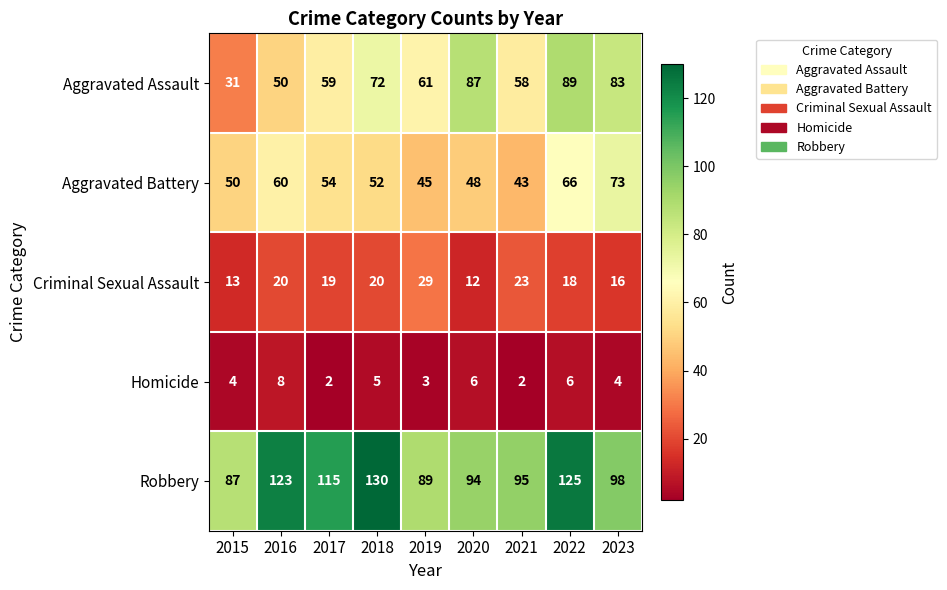

True or false: Criminal Sexual Assault has a value of 16 at 2023.

True